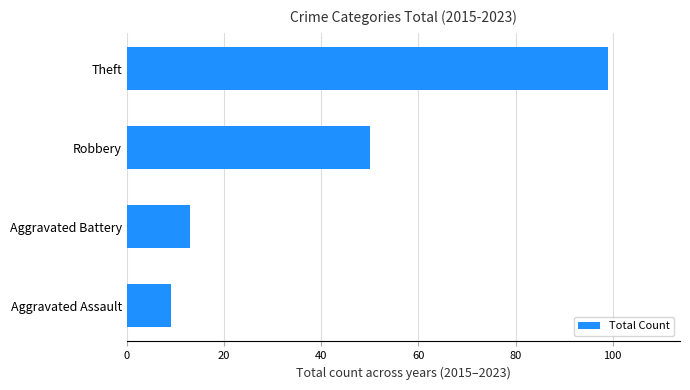

What is the maximum value shown in the chart?

99